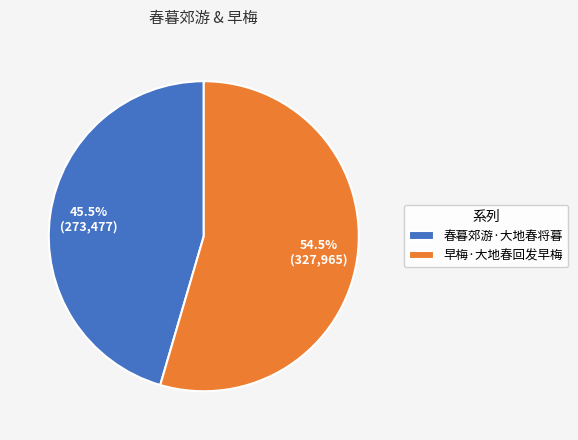

Count the number of slices in the pie.

2